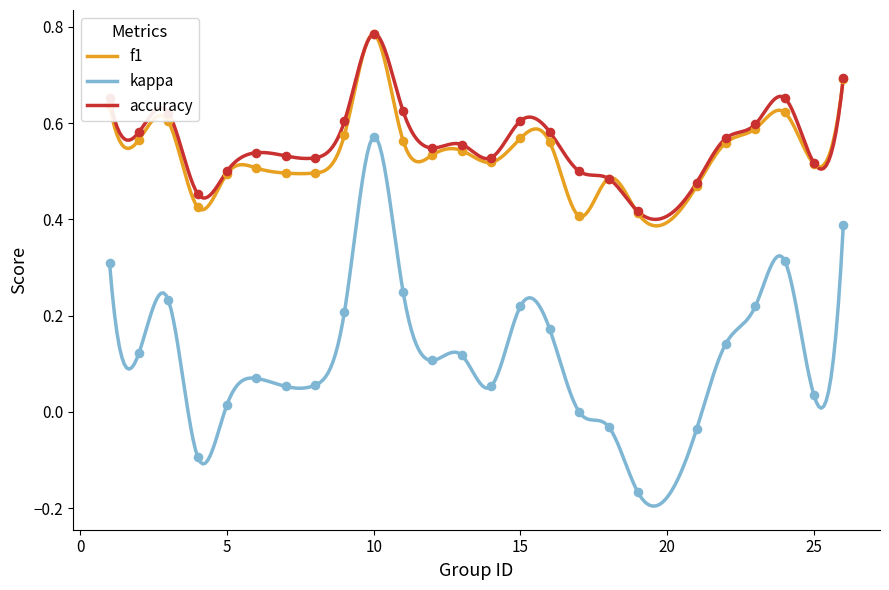

At which category is the sum across all series the highest?

10